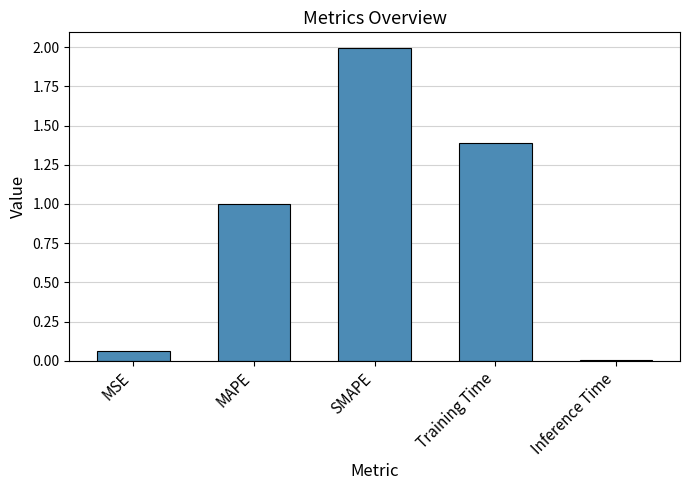

What is the average value?

0.9